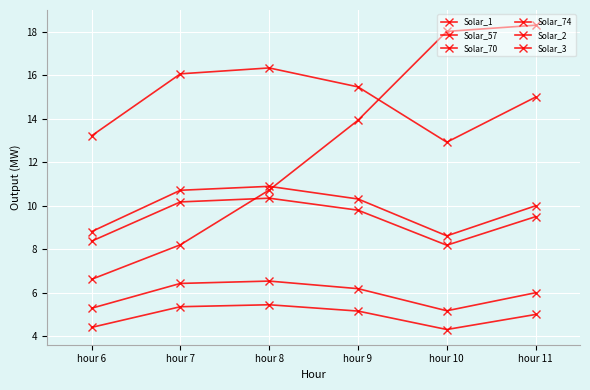

List the series in order of their peak value, lowest first.

Solar_1, Solar_3, Solar_70, Solar_74, Solar_57, Solar_2